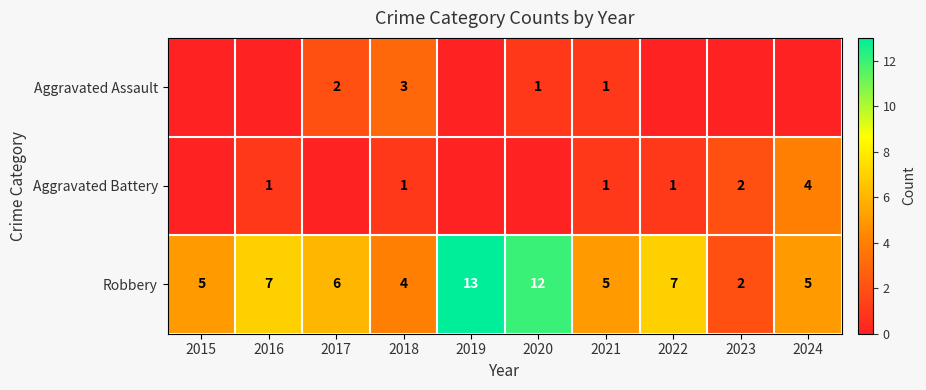

Is the value of Aggravated Battery at 2022 greater than the value of Robbery at 2023?

No